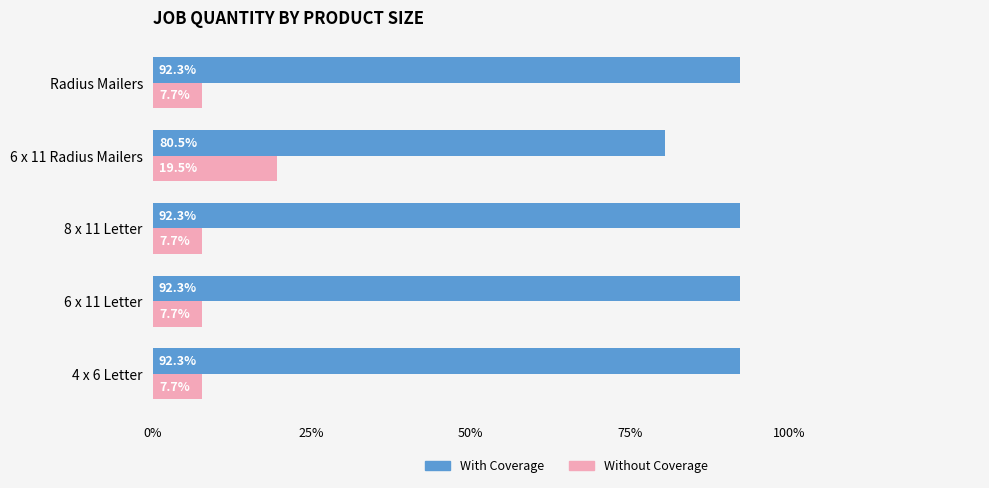

What is the lowest value of the Without Coverage series?

7.7